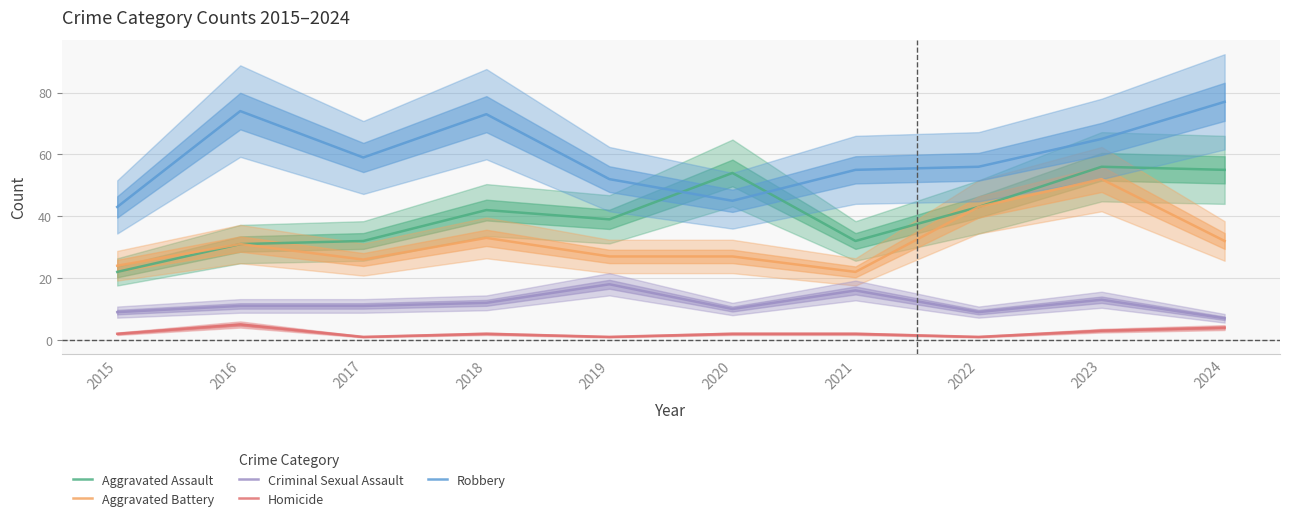

List the series in order of their overall mean, lowest first.

Homicide, Criminal Sexual Assault, Aggravated Battery, Aggravated Assault, Robbery